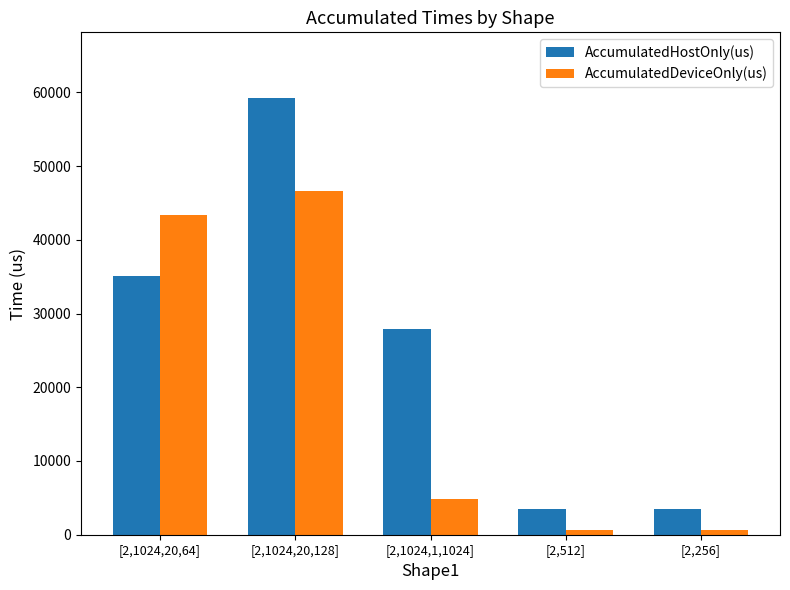

Rank the series by their maximum value, from lowest to highest.

AccumulatedDeviceOnly(us), AccumulatedHostOnly(us)